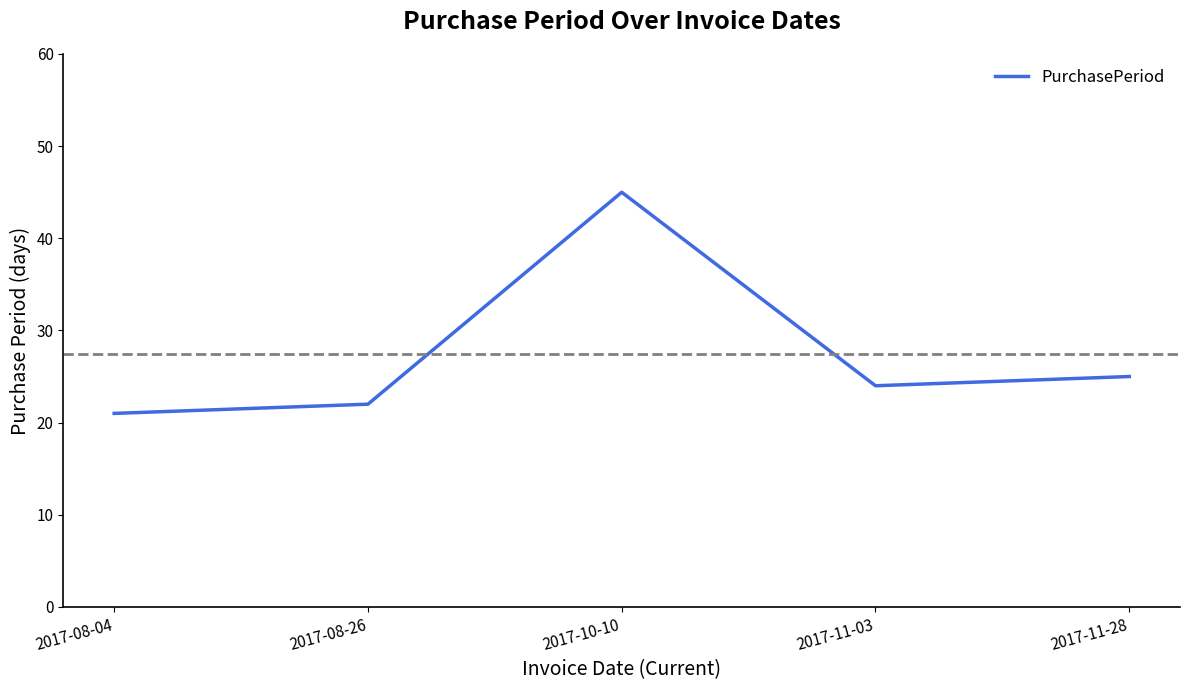

What is the change in value from 2017-08-04 to 2017-11-03?

+3